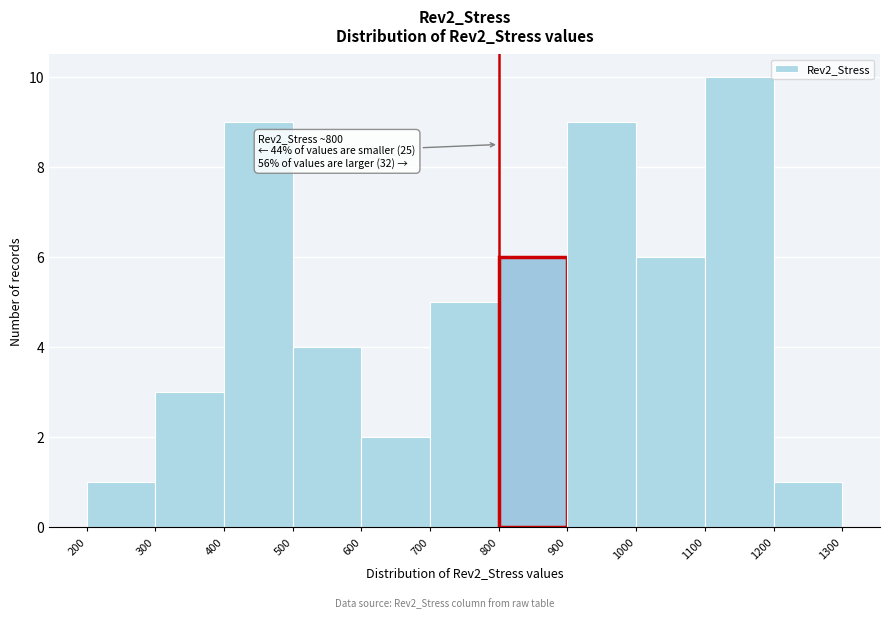

Over which range of the x-axis is the bar tallest?

1100 to 1200